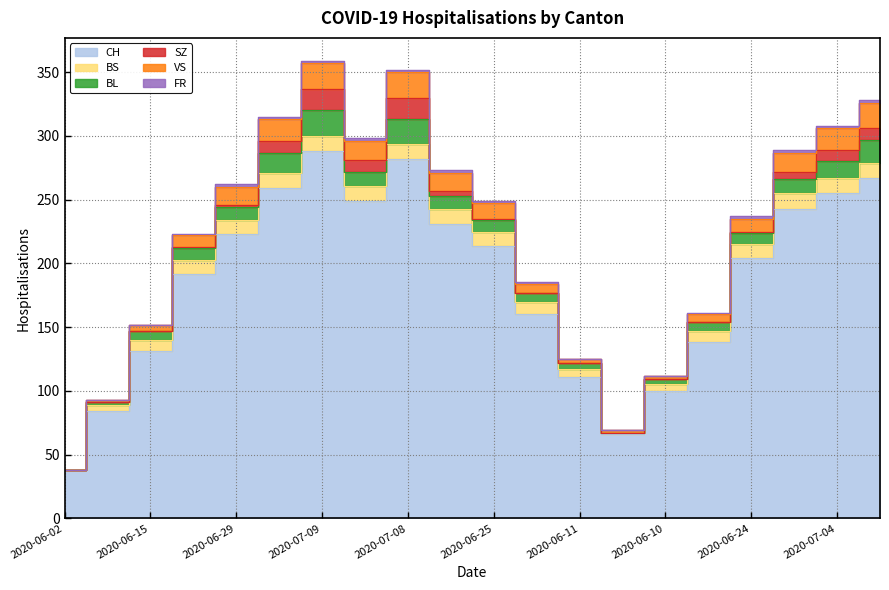

What is the difference between the maximum and minimum values in the FR series?

2